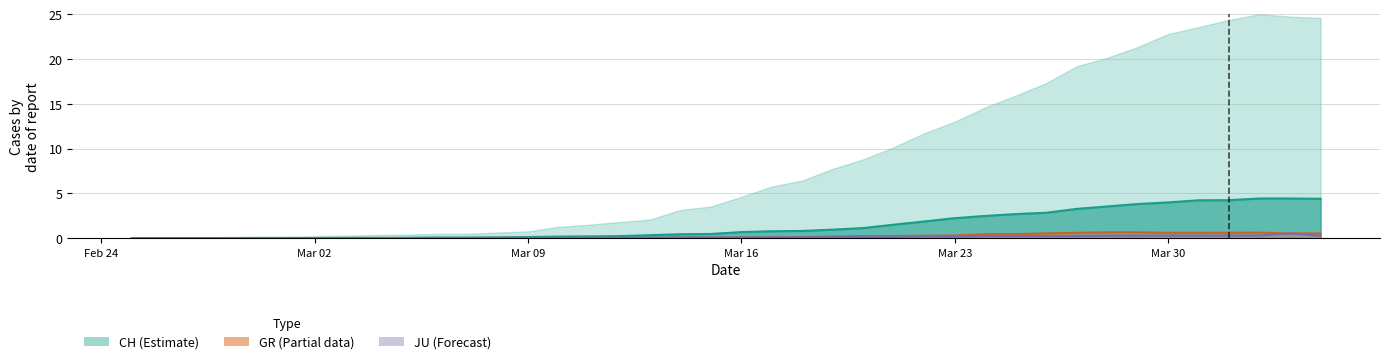

List the series in order of their peak value, highest first.

CH, GR, JU